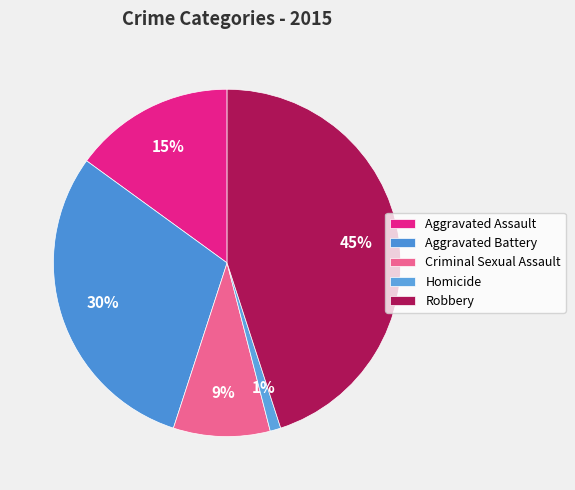

Rank the categories by value from highest to lowest.

Robbery, Aggravated Battery, Aggravated Assault, Criminal Sexual Assault, Homicide